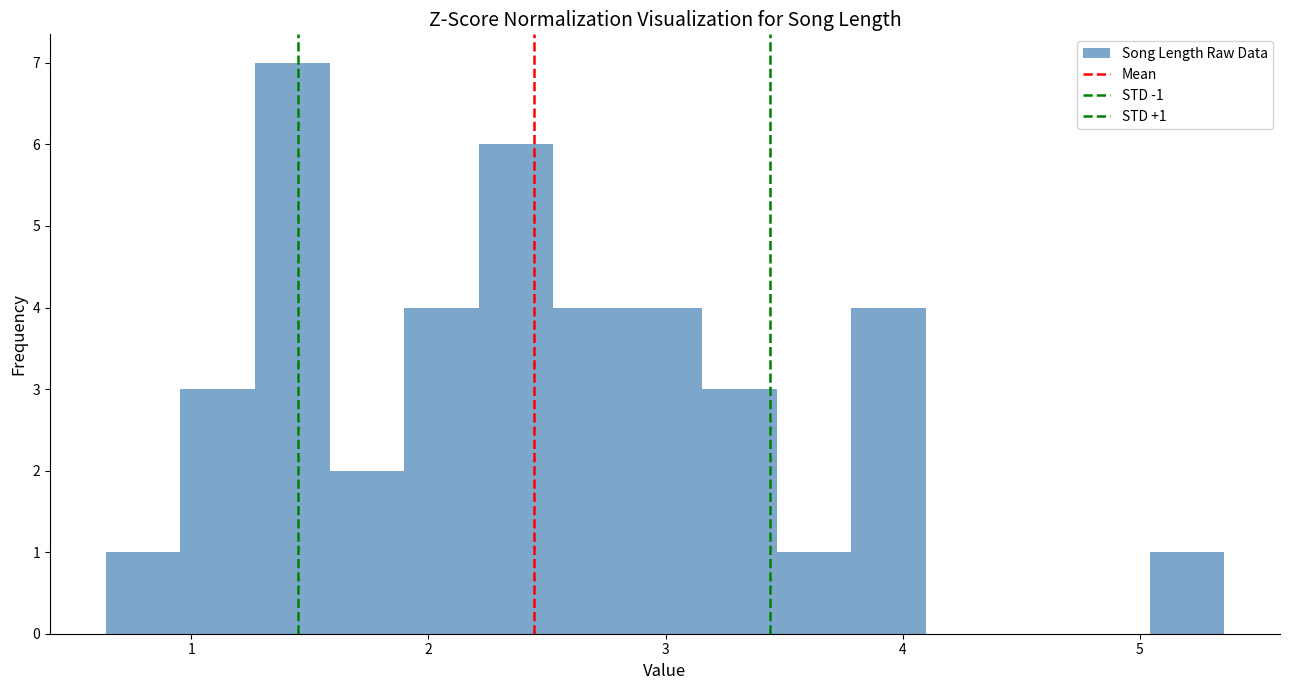

Around what value on the x-axis is the tallest bar? Give the approximate position of its centre, as read against the axis.

1.4